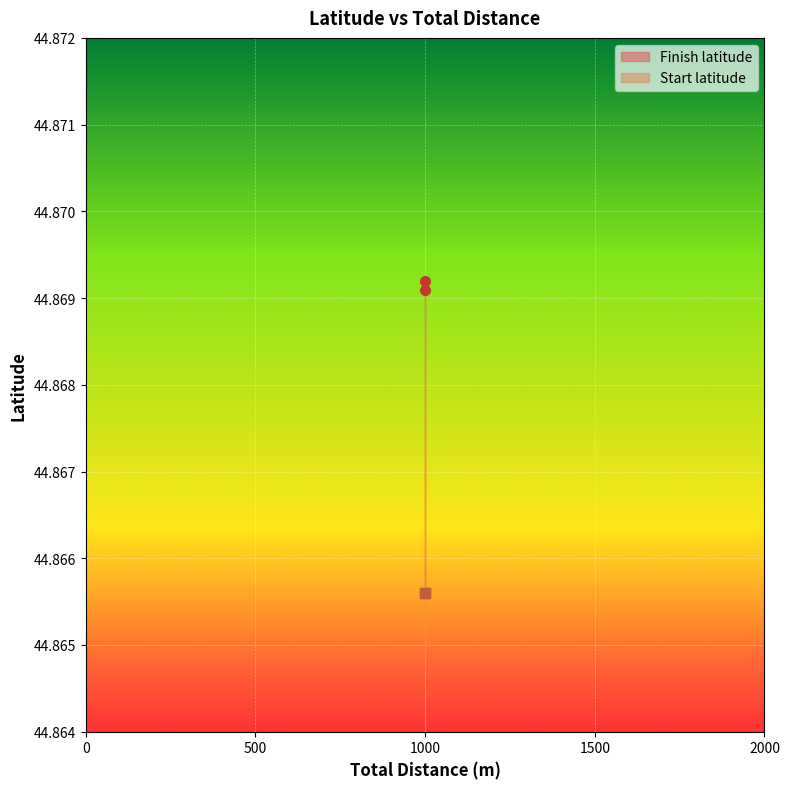

What are all the series names shown in the legend?

Finish latitude, Start latitude